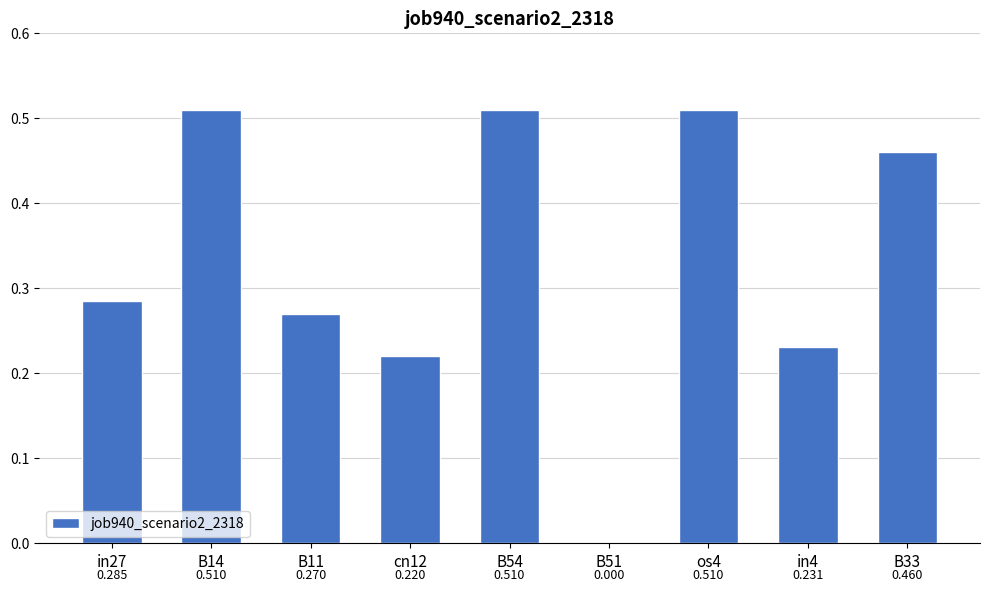

At which category does the chart reach its minimum across all series?

B51